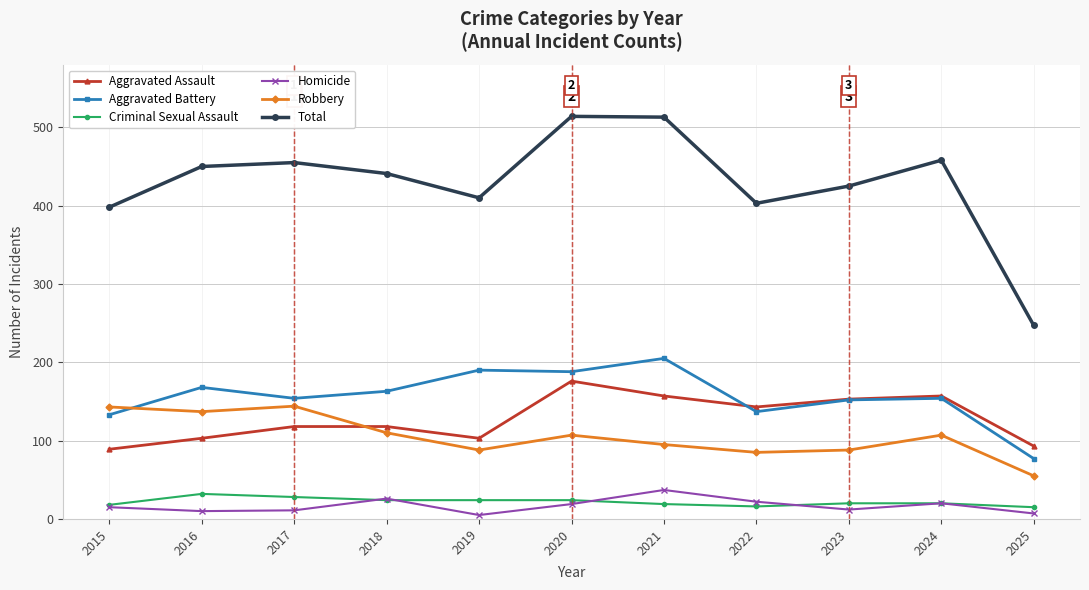

Count the number of categories in the chart.

11